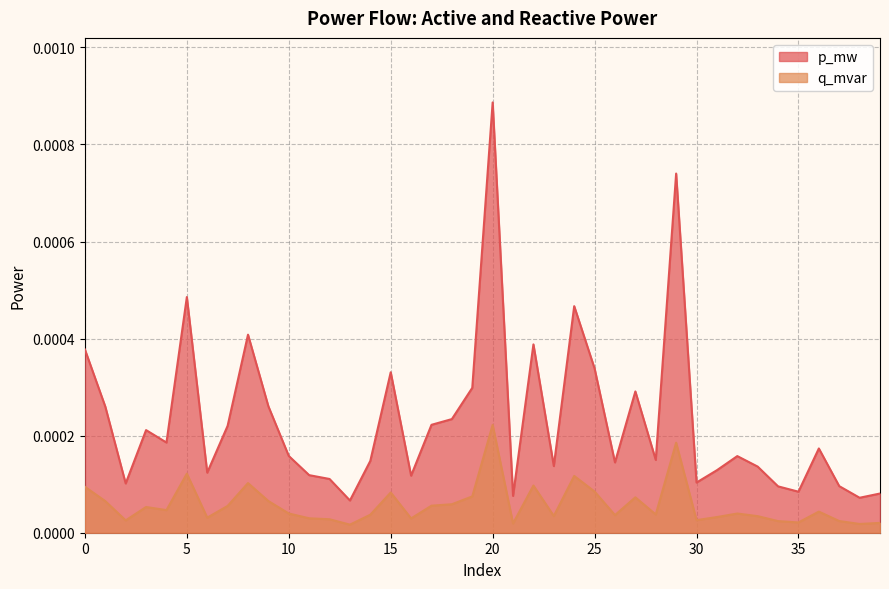

At which category does p_mw reach its first local valley?

2